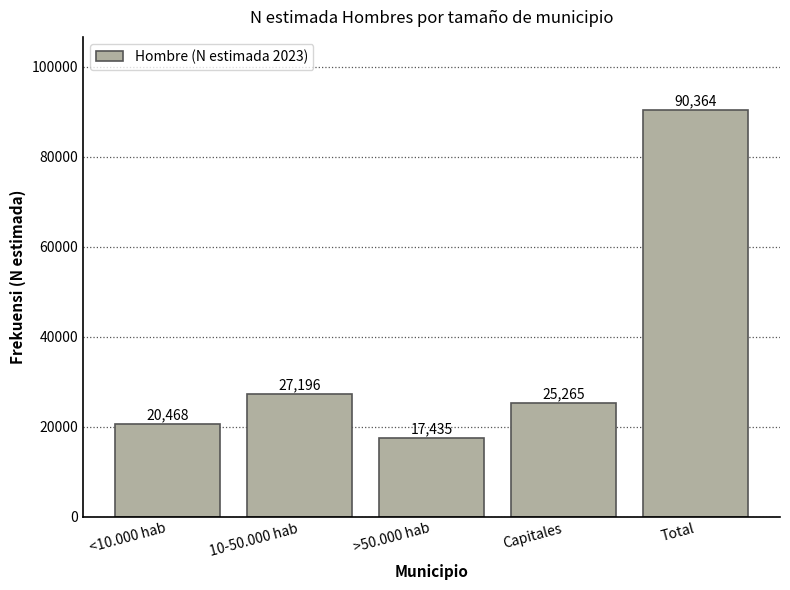

Reading left to right, what are all the values shown in this chart?

20468	27196	17435	25265	90364